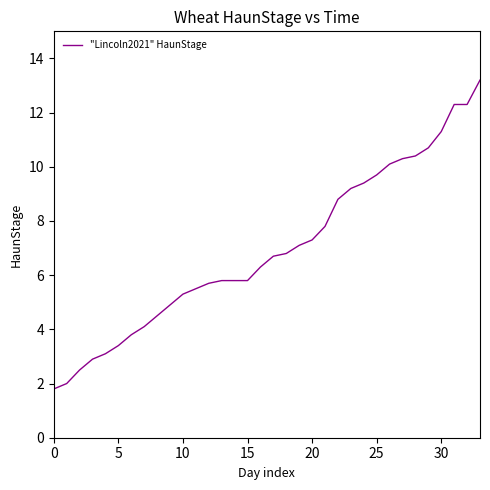

What is the smallest value displayed?

1.8